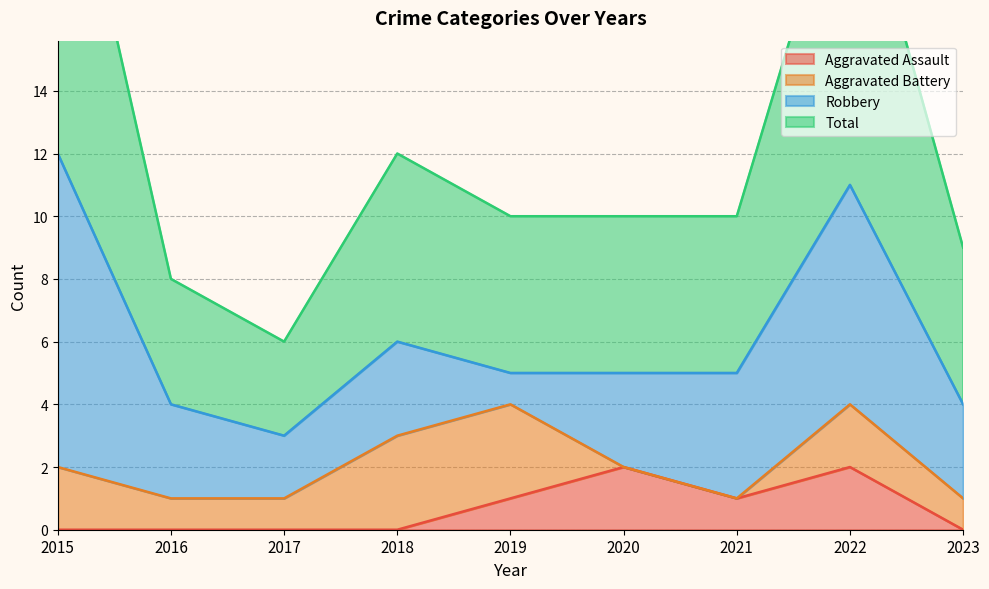

True or false: Aggravated Assault has a value of 0 at 2023.

True